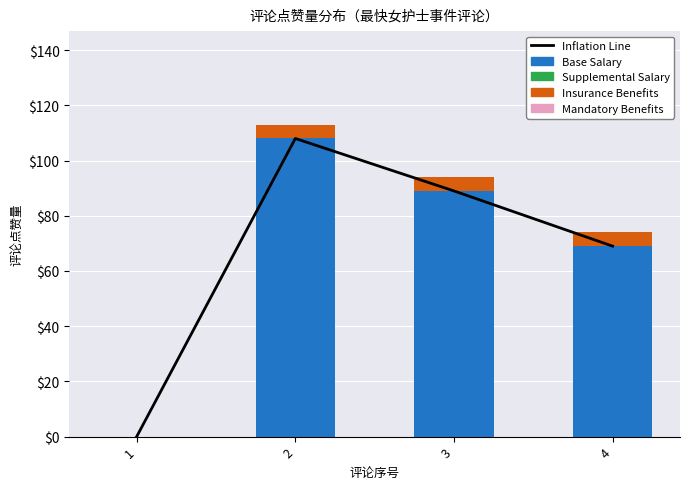

Are the bars horizontal?

No